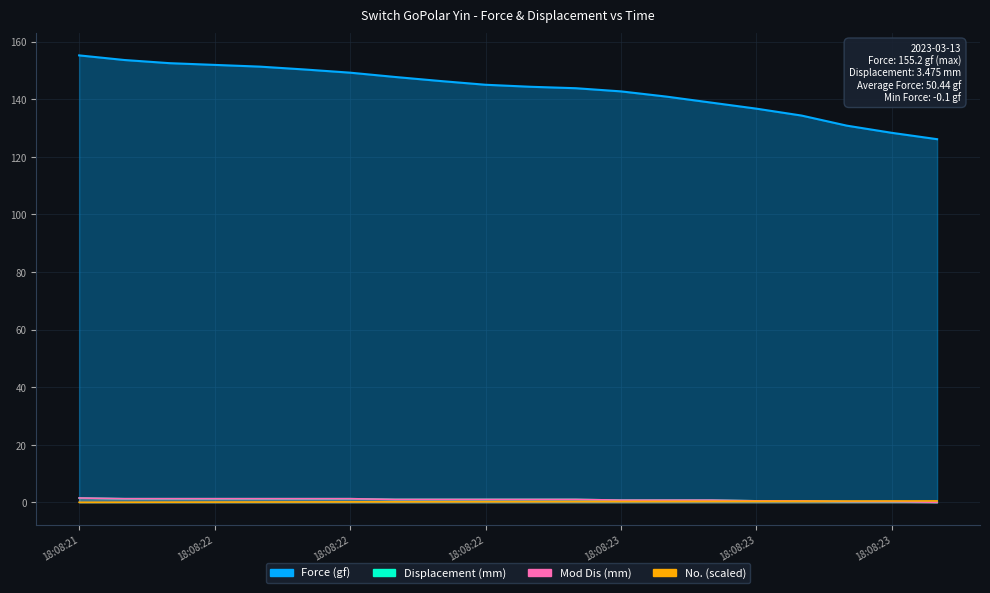

What is the maximum value for Mod Dis (mm)?

1.5